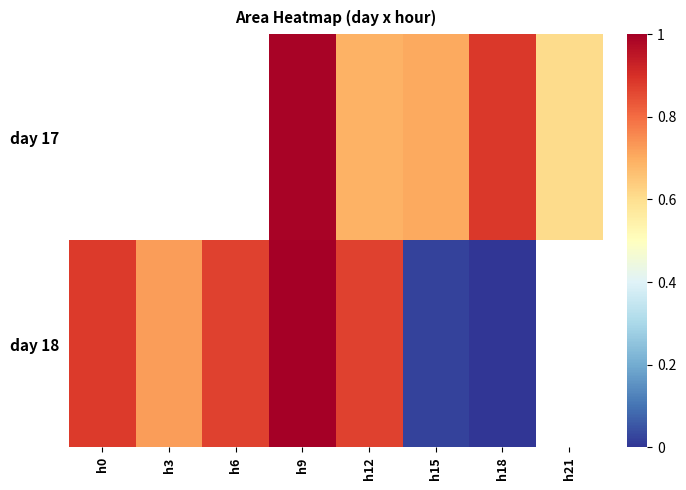

At which category is the sum across all series the highest?

h9